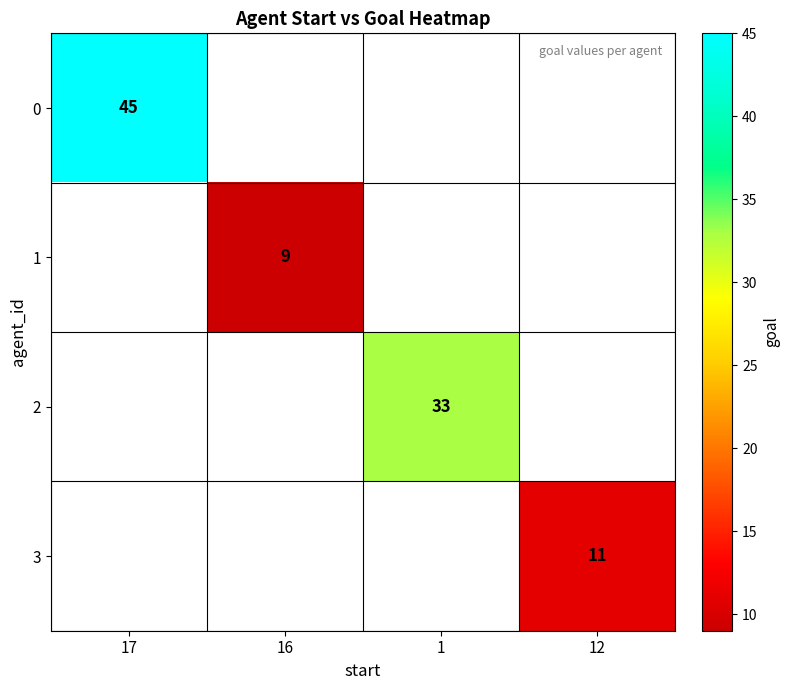

True or false: 3 has a value of 2 at 12.

False